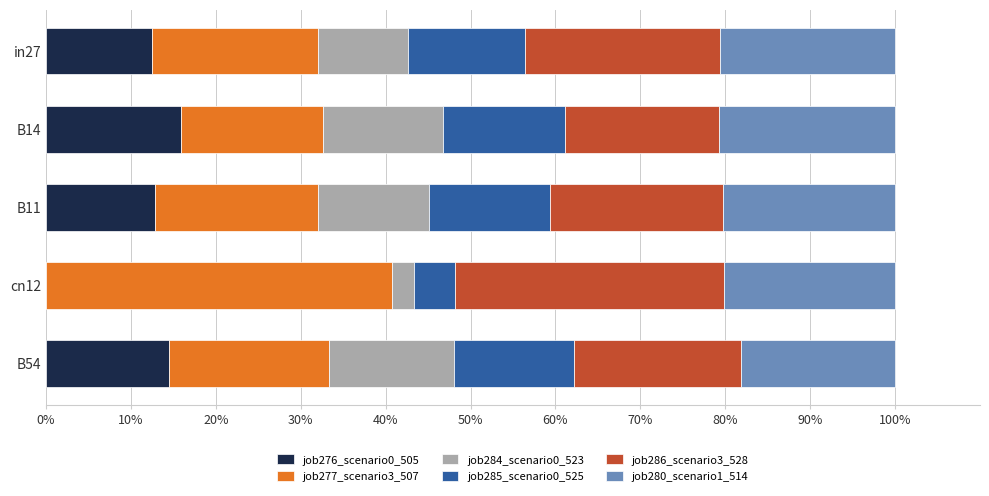

The value of job276_scenario0_505 at B11 is 12.8. True or false?

True